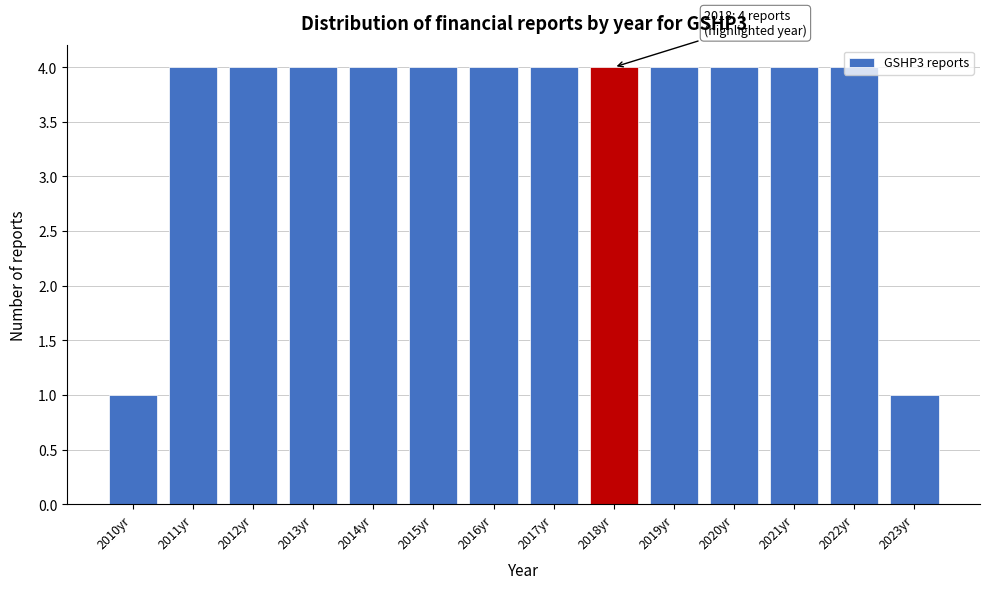

What is the label of the 1st bar from the left?

2010yr